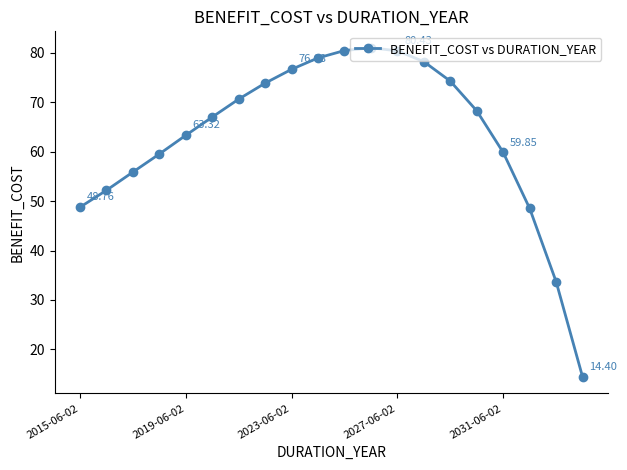

What is the average value?

63.3